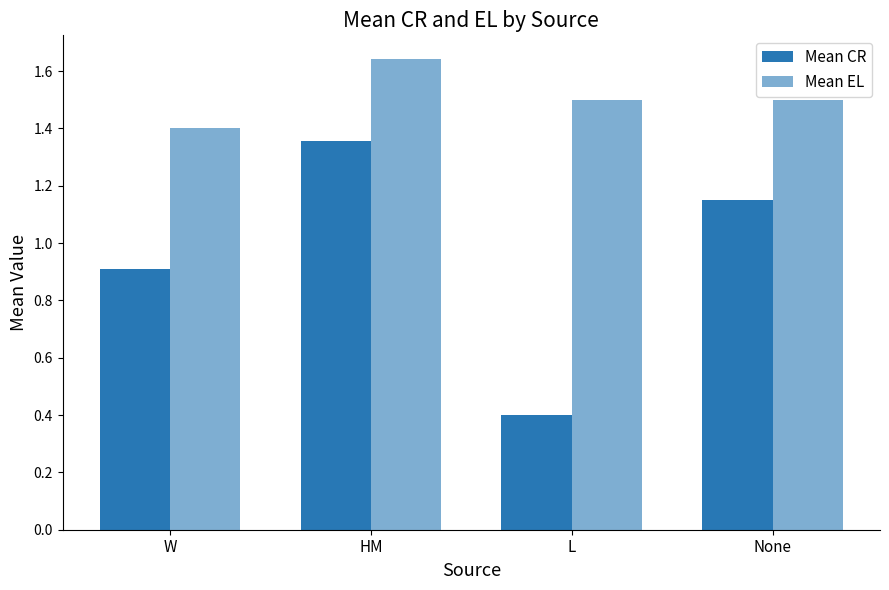

Is it true that Mean CR equals 0.7 at None?

False